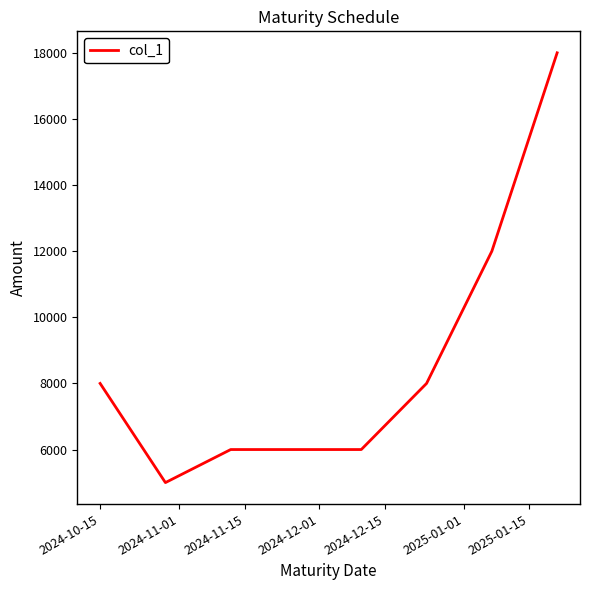

What is the difference between the second highest and second lowest values?

6000